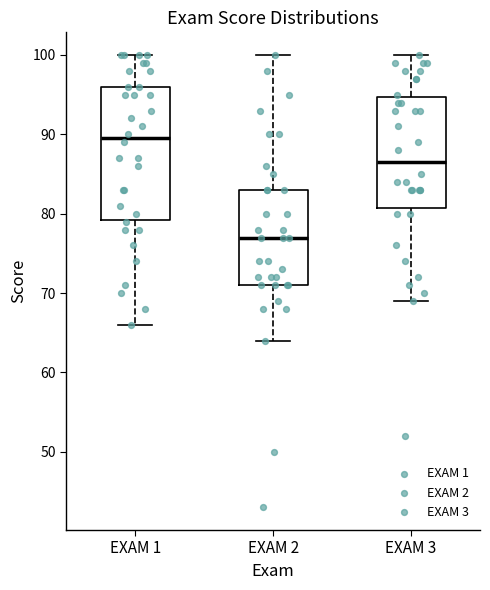

Reading left to right, read every box against the y-axis: the position of its median line, the range the box covers, and the ends of its whiskers. The values are not printed on the chart, so give them approximately, as read against the axis.

EXAM 1: median 90, box 79 to 96, whiskers 66 to 100
EXAM 2: median 77, box 71 to 83, whiskers 64 to 100
EXAM 3: median 87, box 81 to 95, whiskers 69 to 100